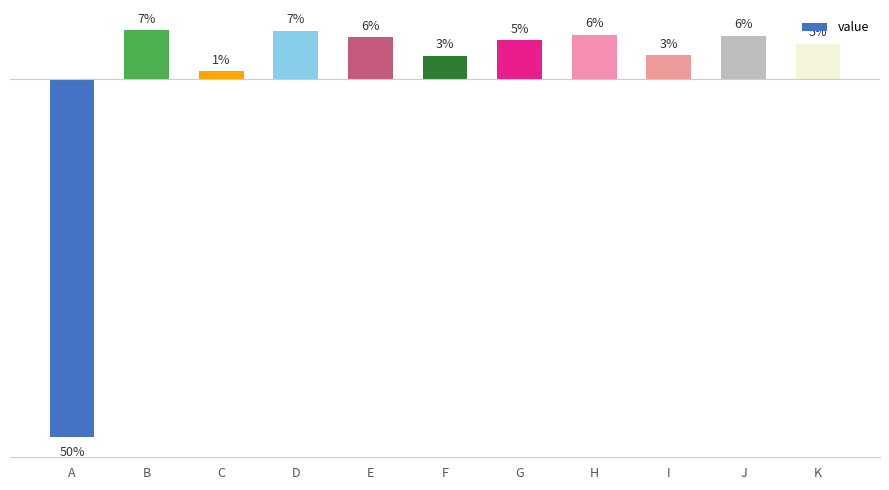

Where does the data first go above 69?

B